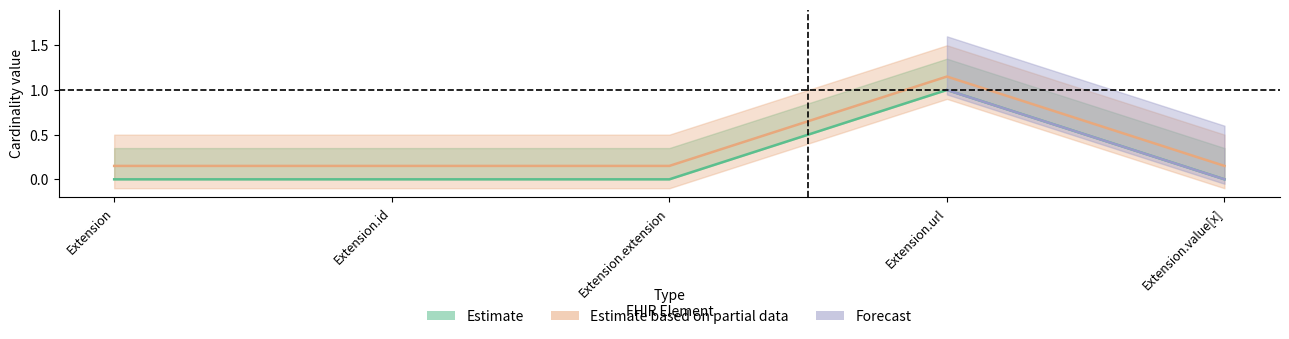

What is the label of the 1st point from the left?

Extension